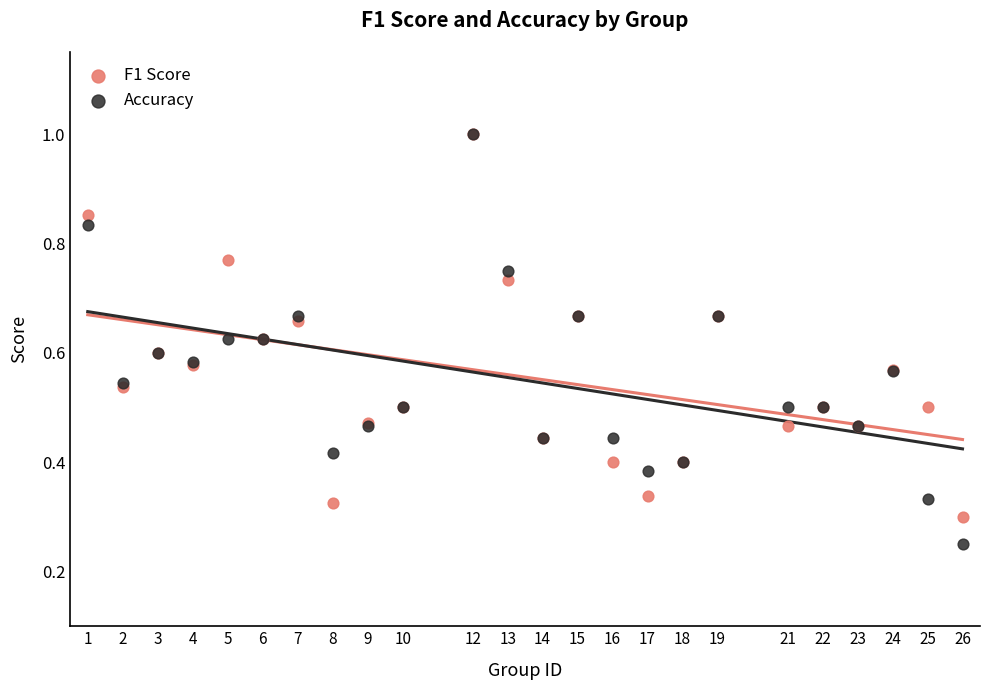

Which series has the largest Y range (max minus min)?

Accuracy